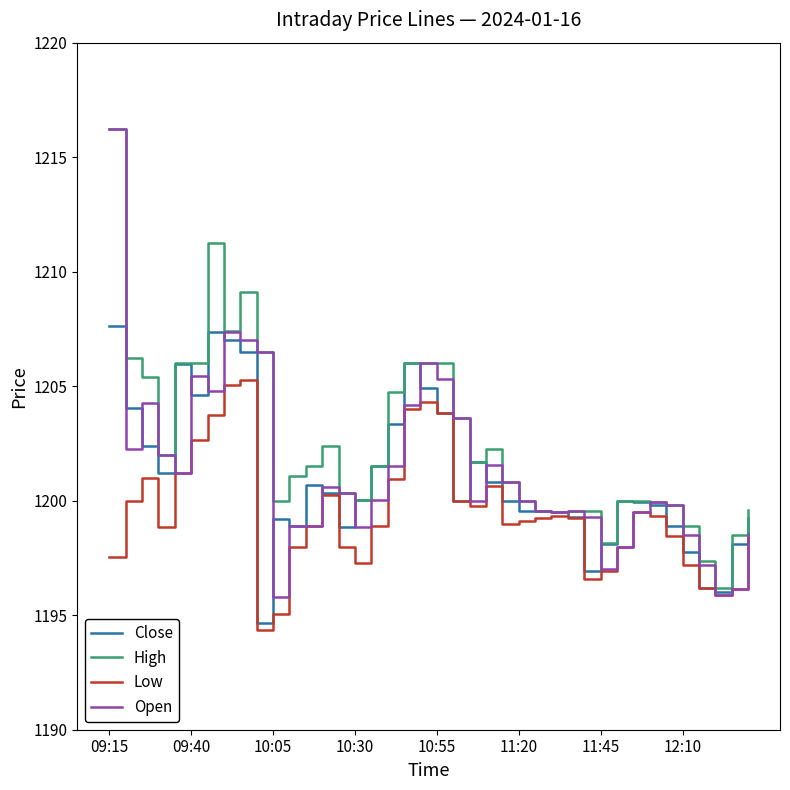

Which series has the largest total across all categories?

High